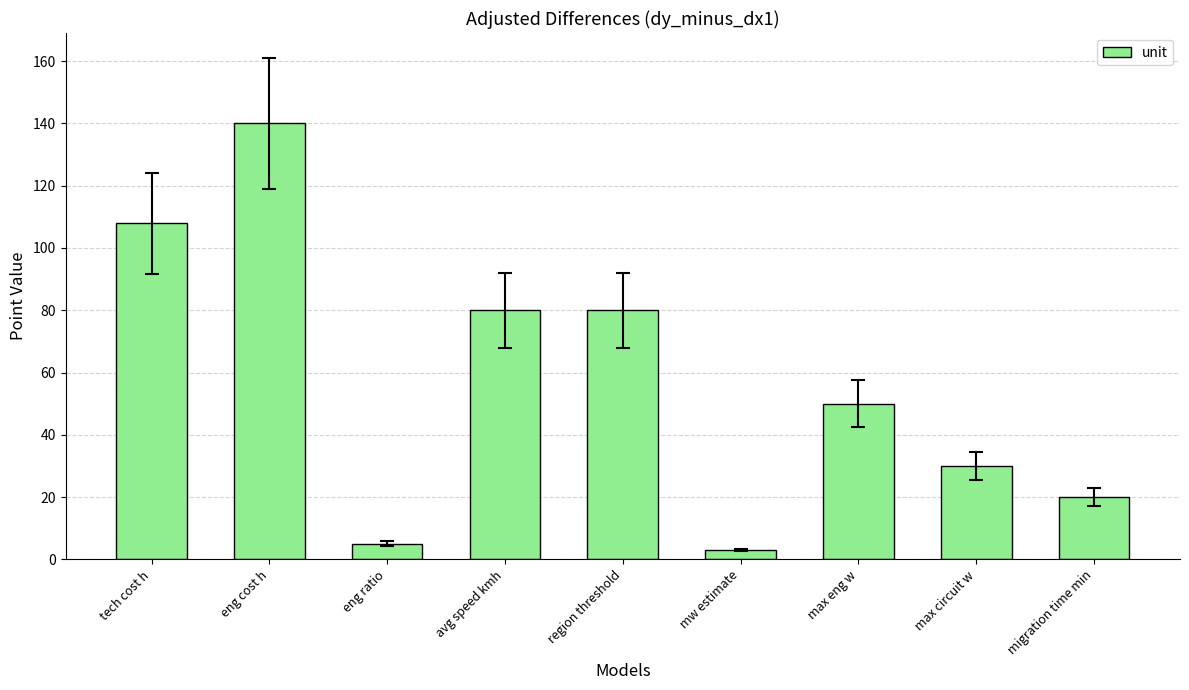

Which label corresponds to the largest value in the chart?

eng cost h